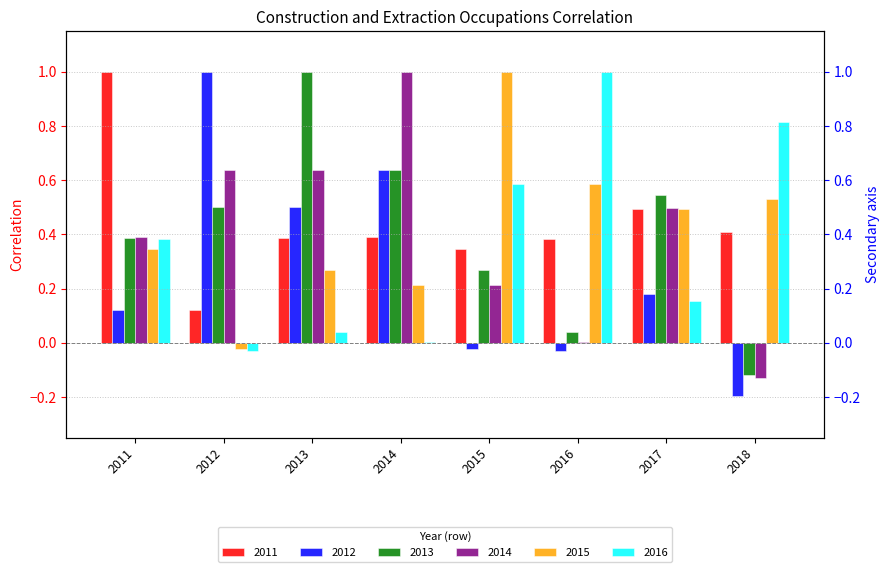

What is the smallest value displayed?

-0.2